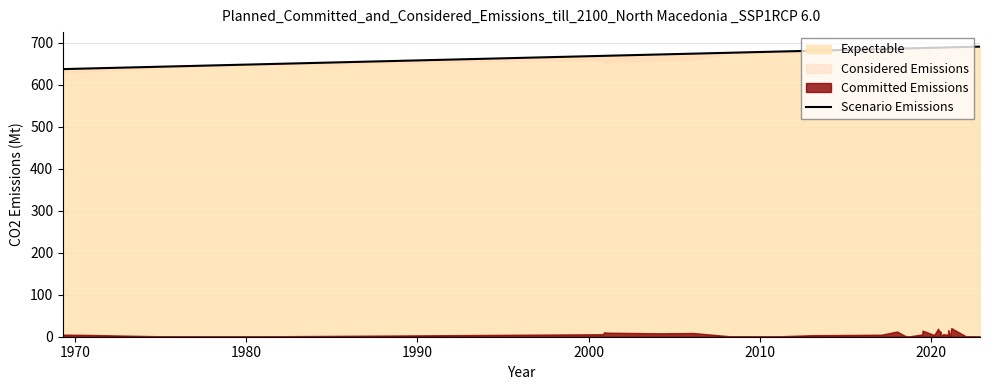

What is the difference between the maximum and second lowest values?

52.0